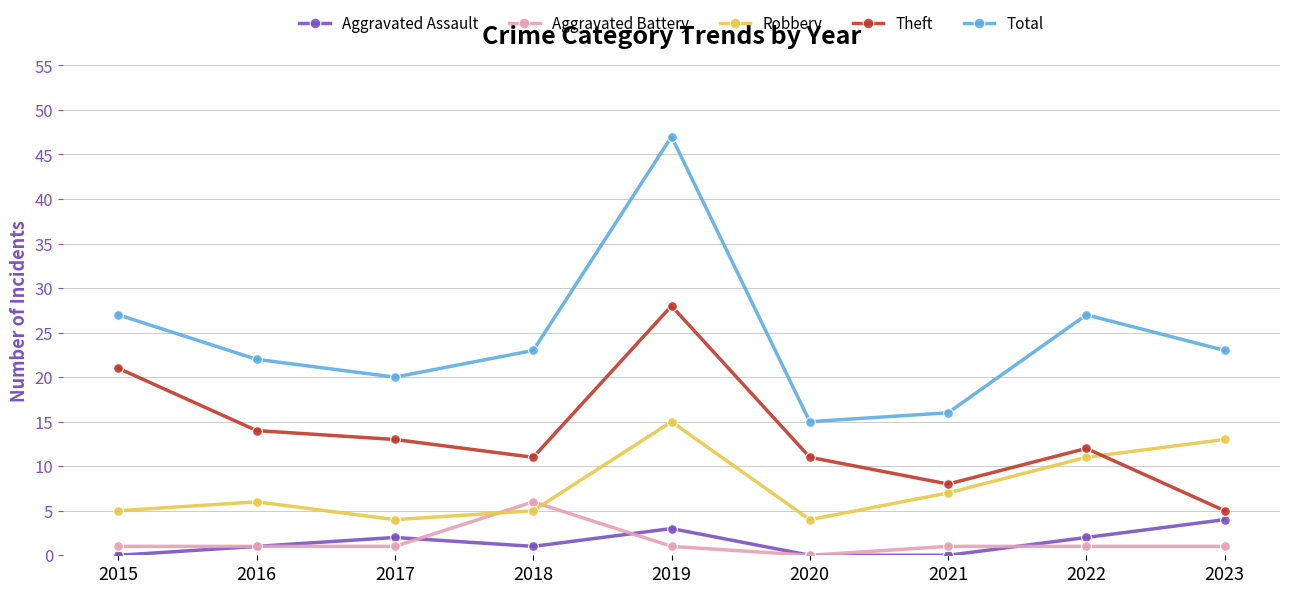

How many data points in Theft are less than 12?

4